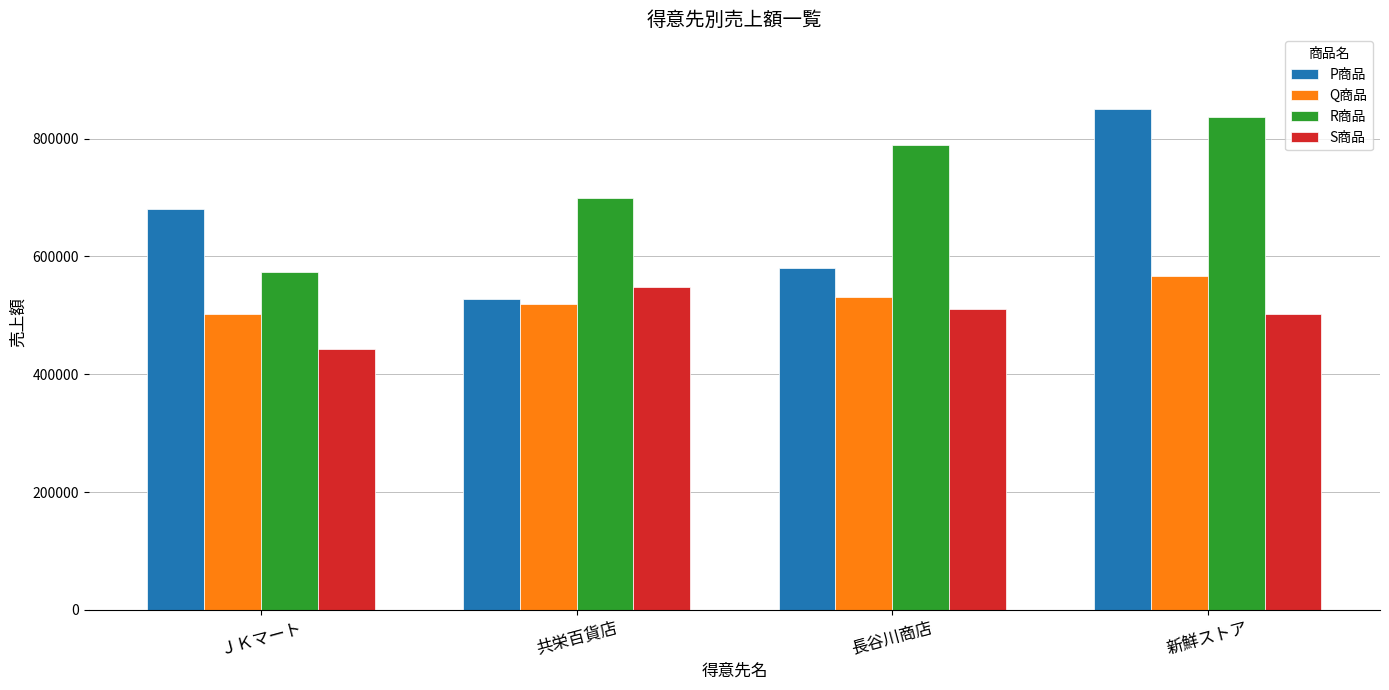

True or false: Q商品 has a value of 121302 at 新鮮ストア.

False